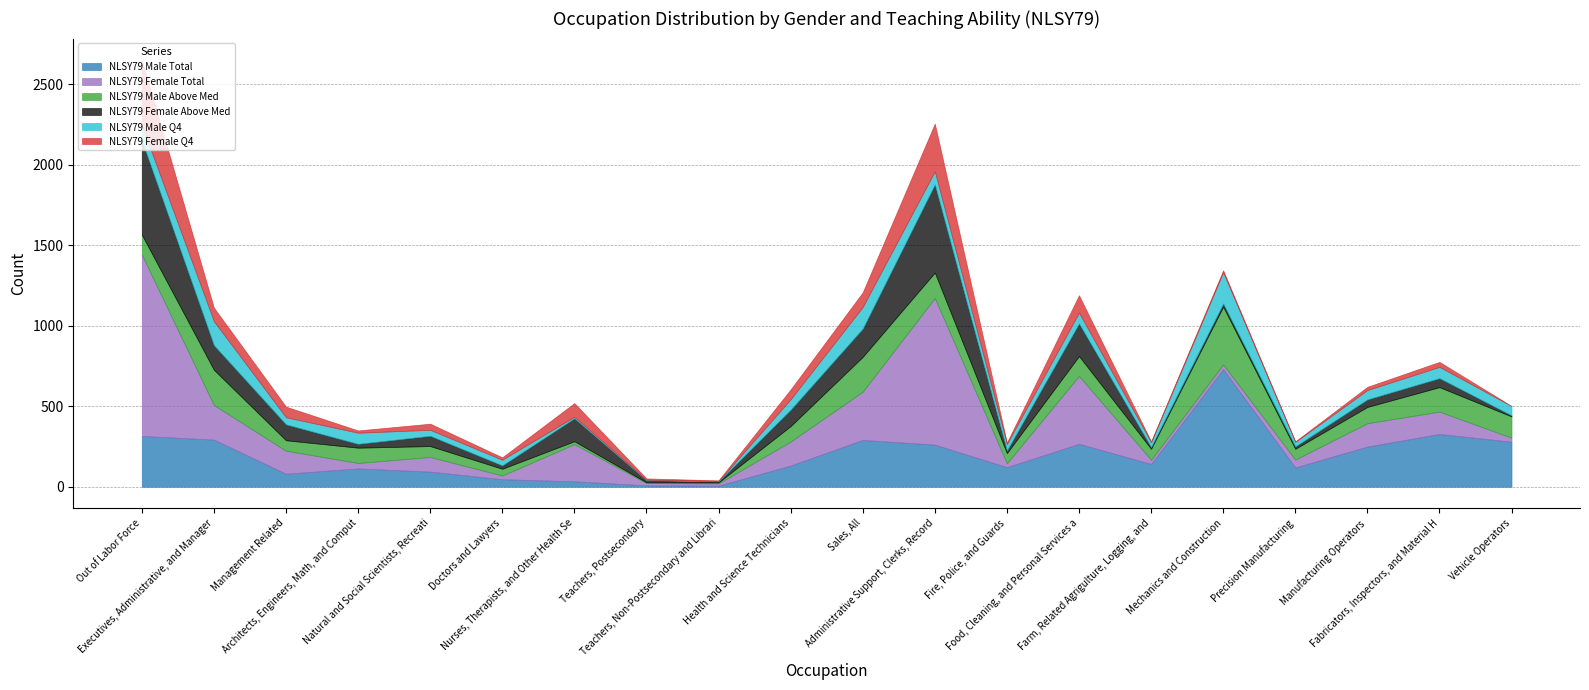

What position from the right is Administrative Support, Clerks, Record?

9